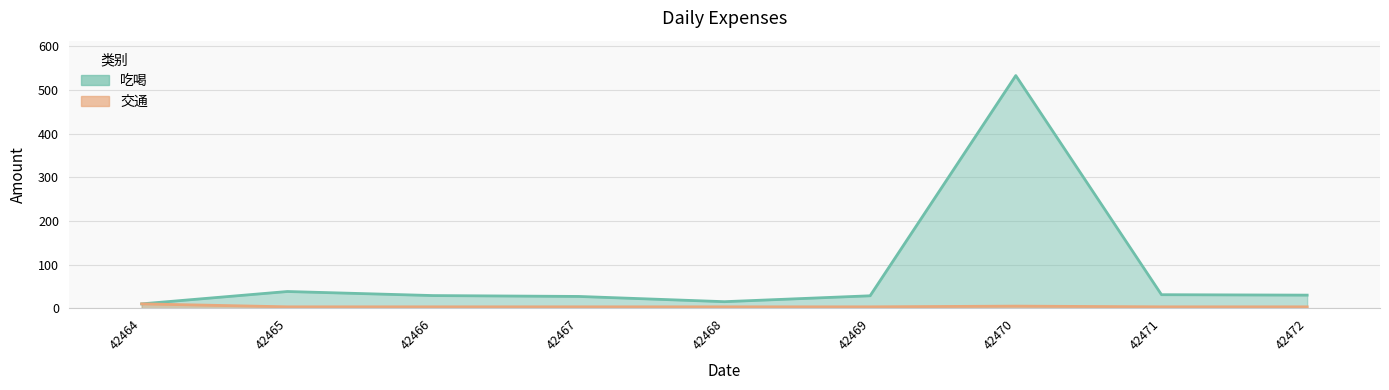

The 吃喝 series shows 305.2 at 42470. True or false?

False